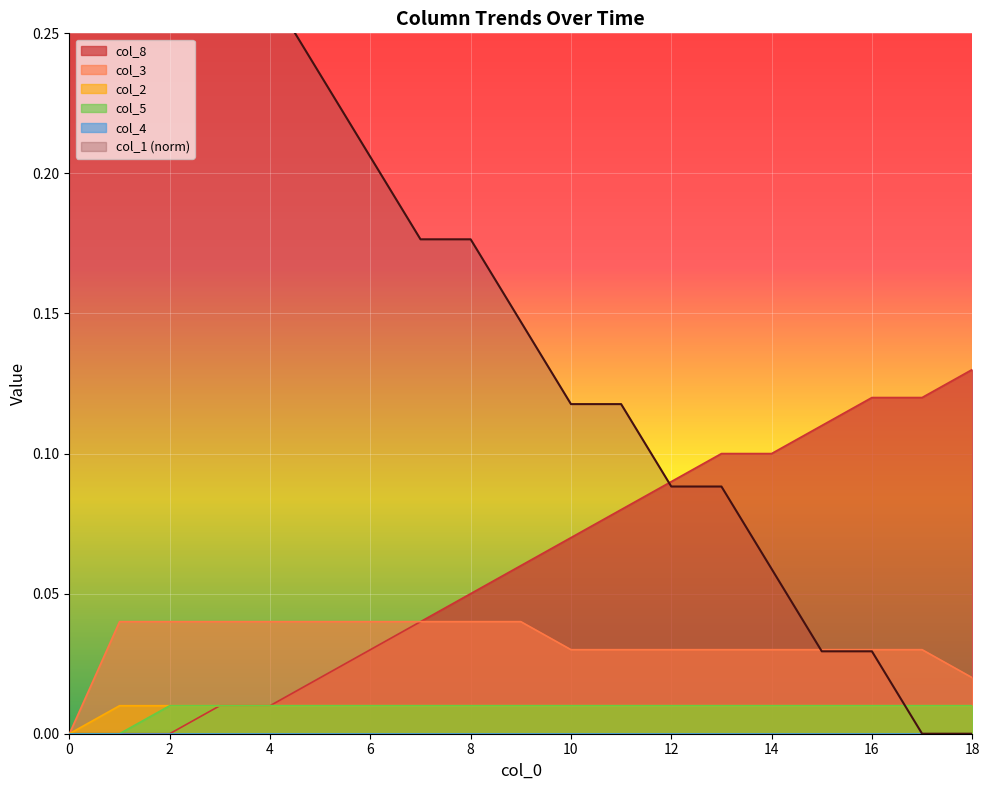

Is it true that col_8 equals 0.2 at 16?

False